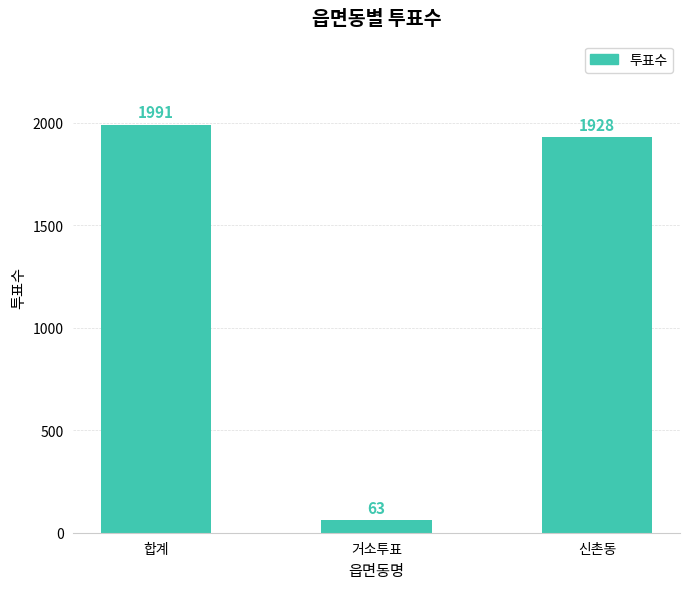

What is the sum of the values at 거소투표 and 합계?

2054